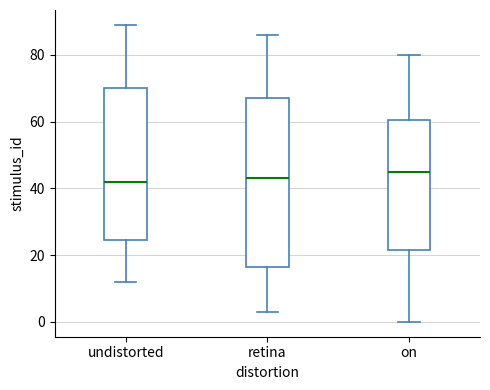

Where is the lower edge of the box for retina on the y-axis? The values are not printed on the chart, so give them approximately, as read against the axis.

16